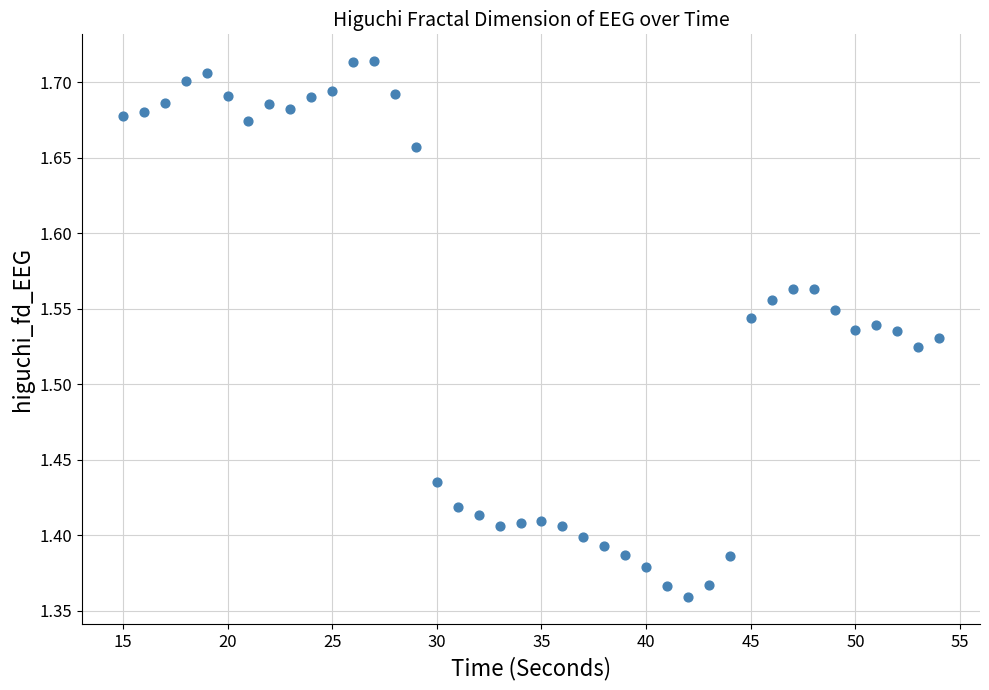

What is the range of Y values (max minus min)?

0.4